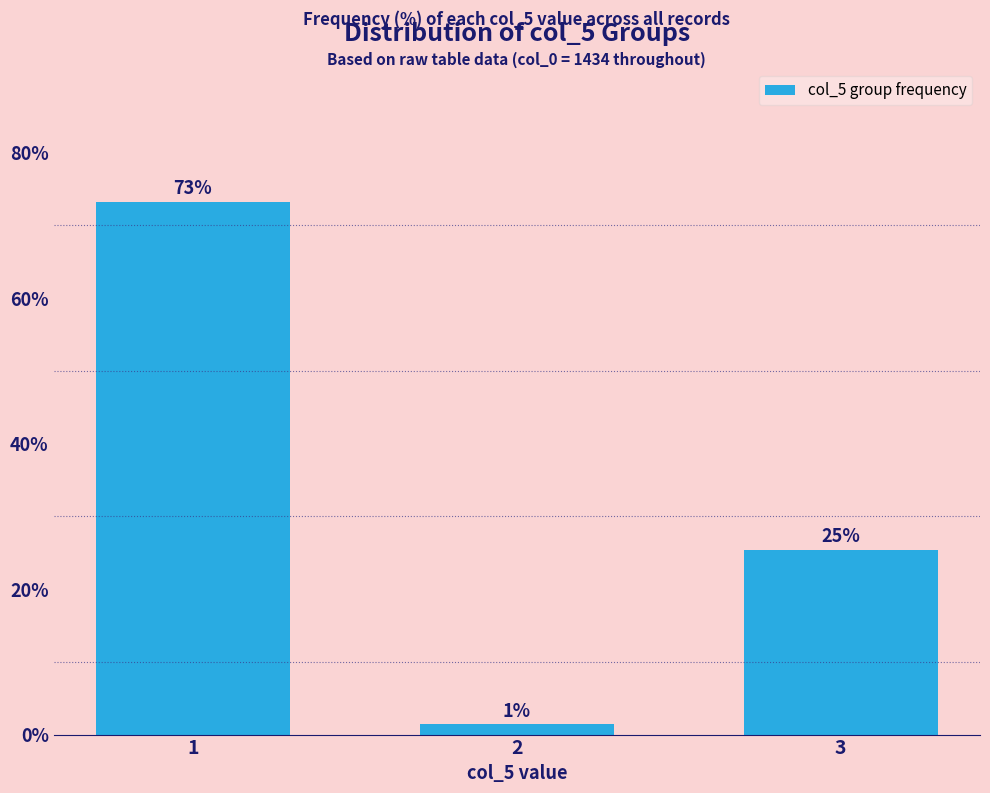

Does the chart contain any negative values?

No